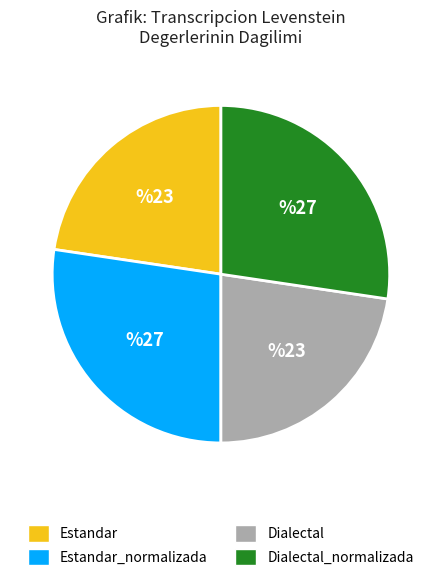

Approximately how many times larger is the value at Dialectal_normalizada compared to Dialectal?

1.2